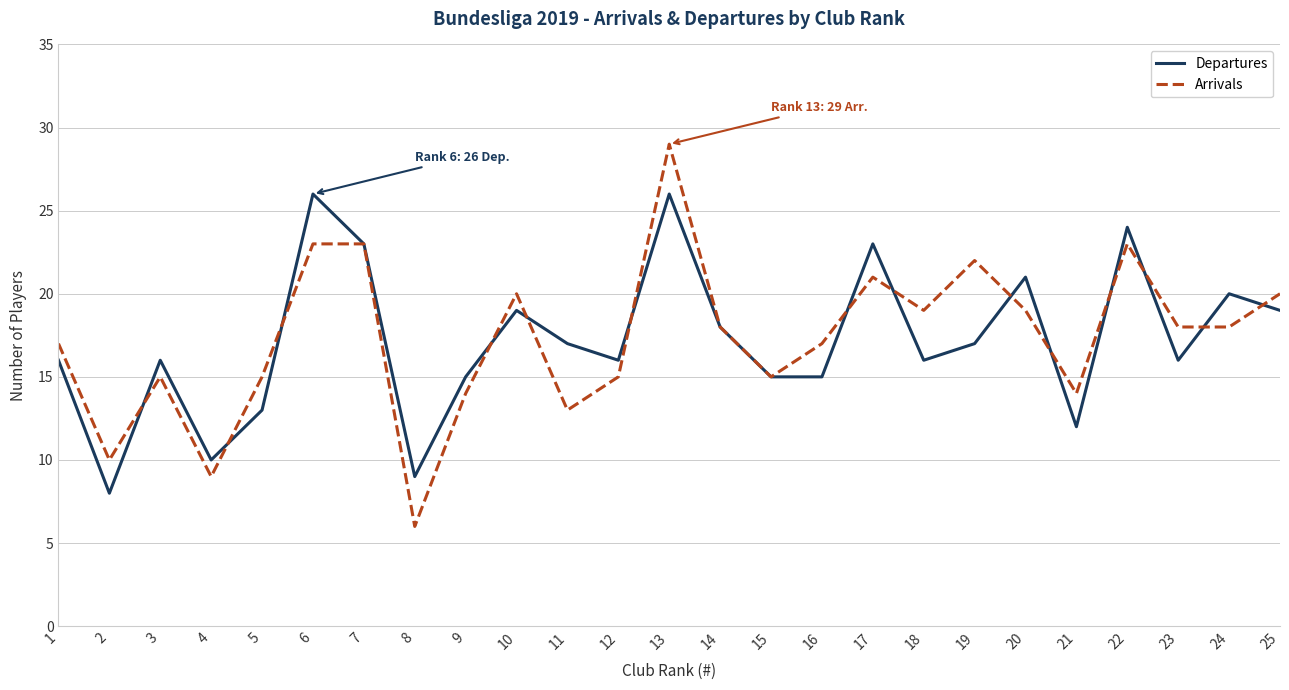

At how many categories does at least one series exceed 8?

25